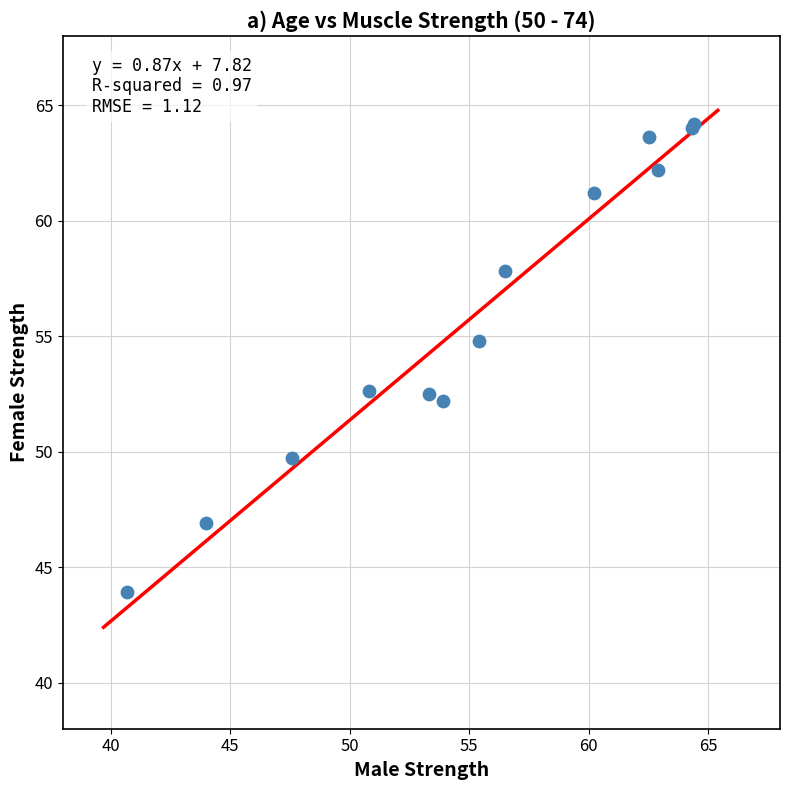

What Y value in the scatter plot is closest to 54?

54.8